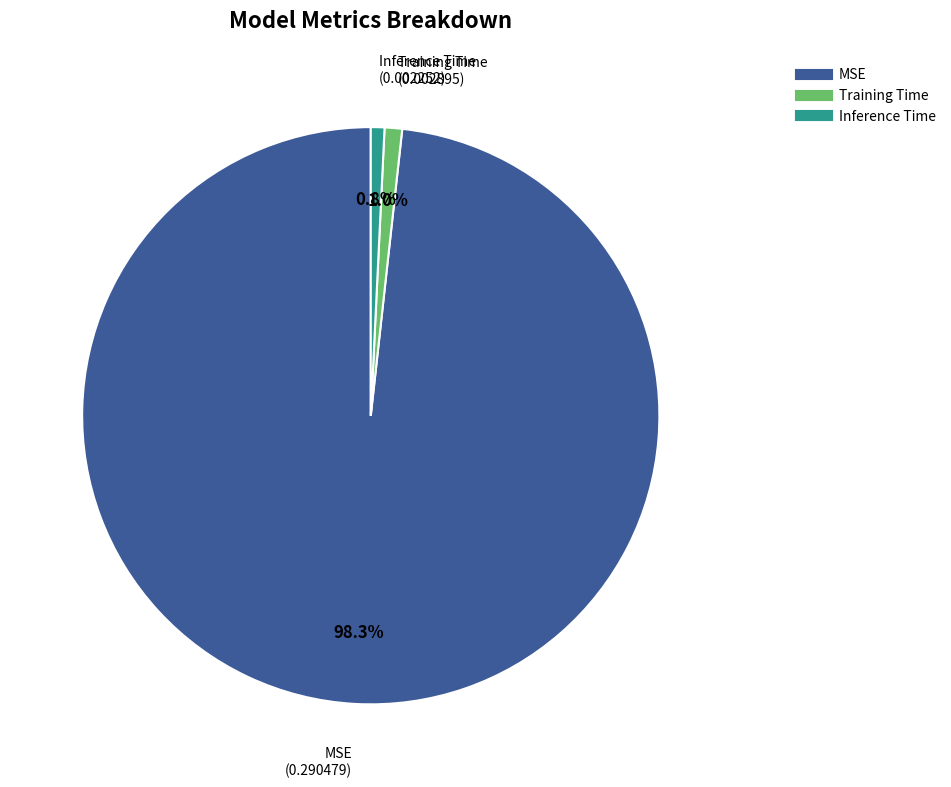

The Training Time slice represents 11% of the pie. True or false?

False